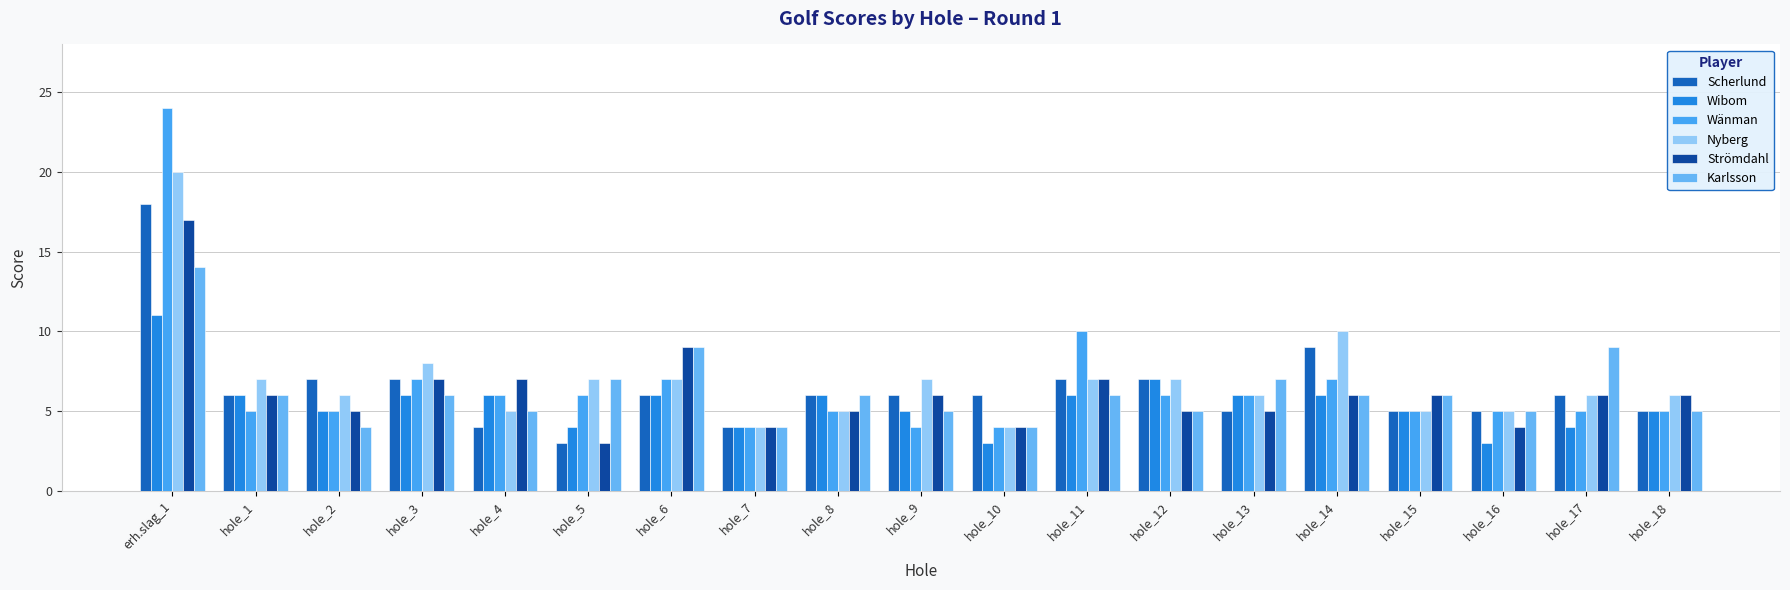

What is the value of the Scherlund bar at the 10th from the left?

6